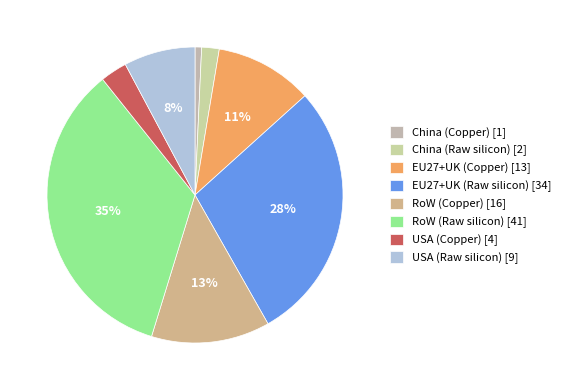

Count the number of slices in the pie.

8